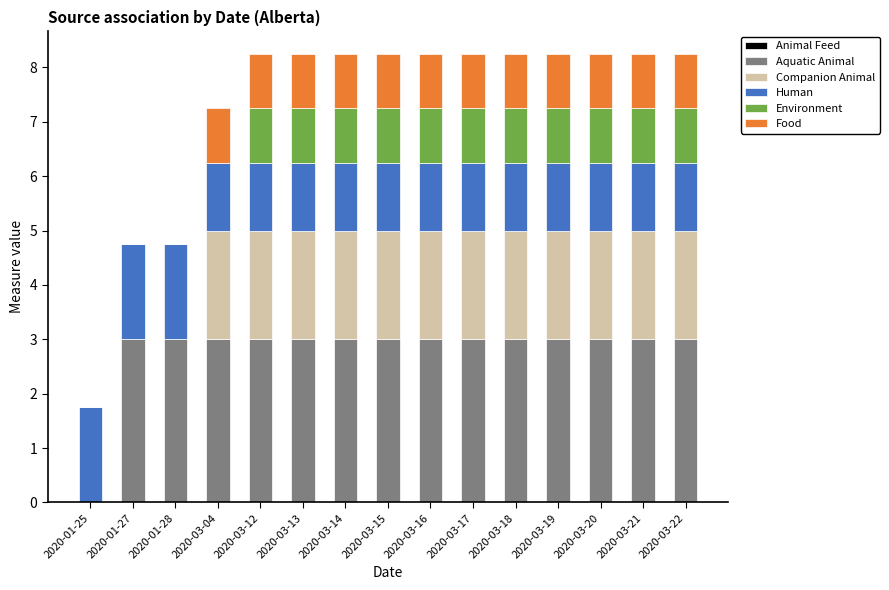

Are the bars horizontal?

No